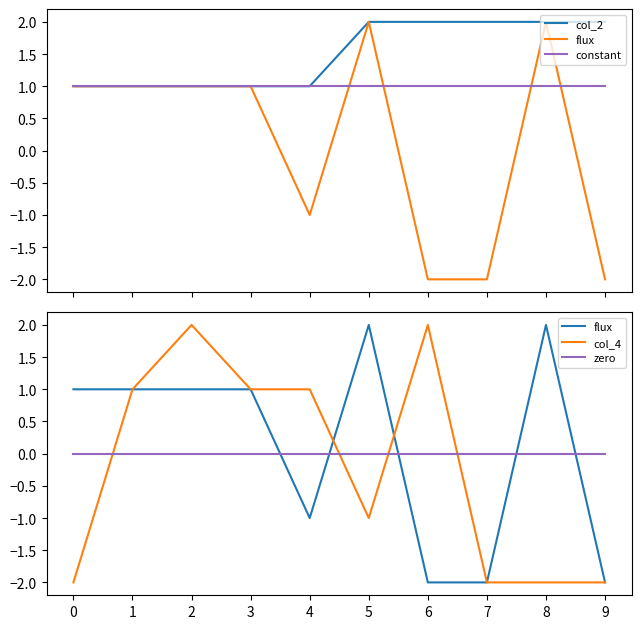

True or false: zero has more than 0 interior local peaks.

False